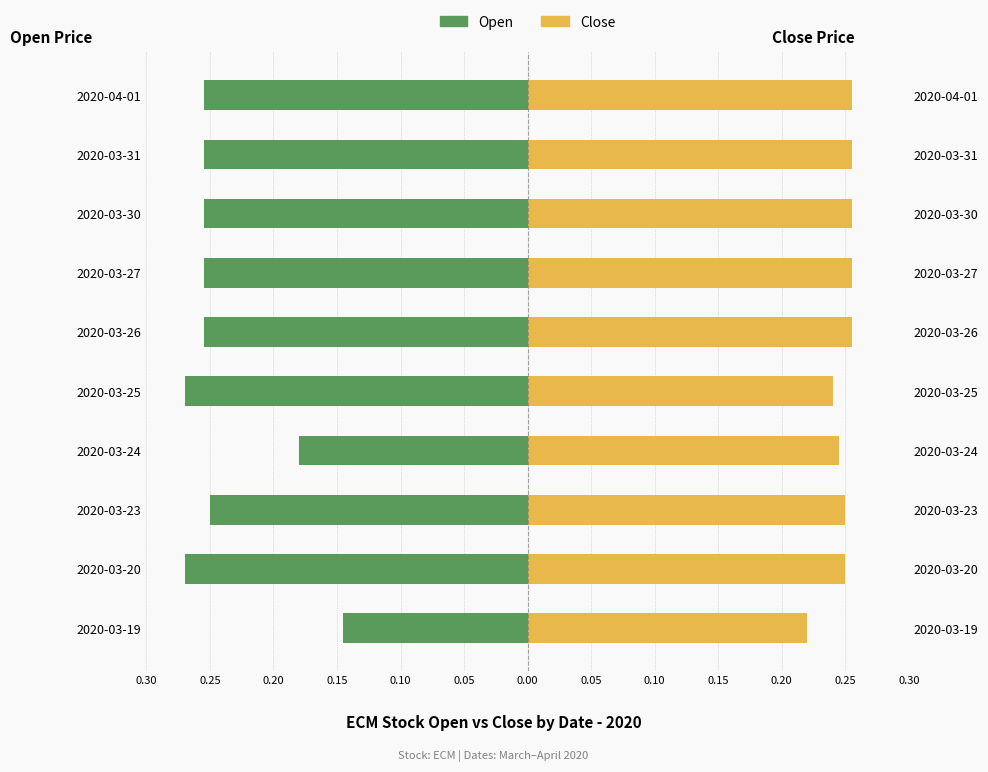

Are the bars horizontal?

Yes